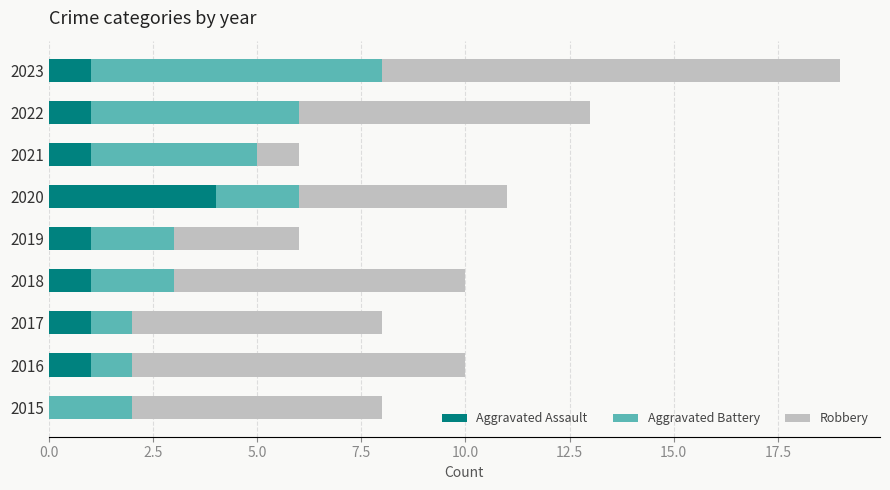

What is the total value across all series at 2018?

10